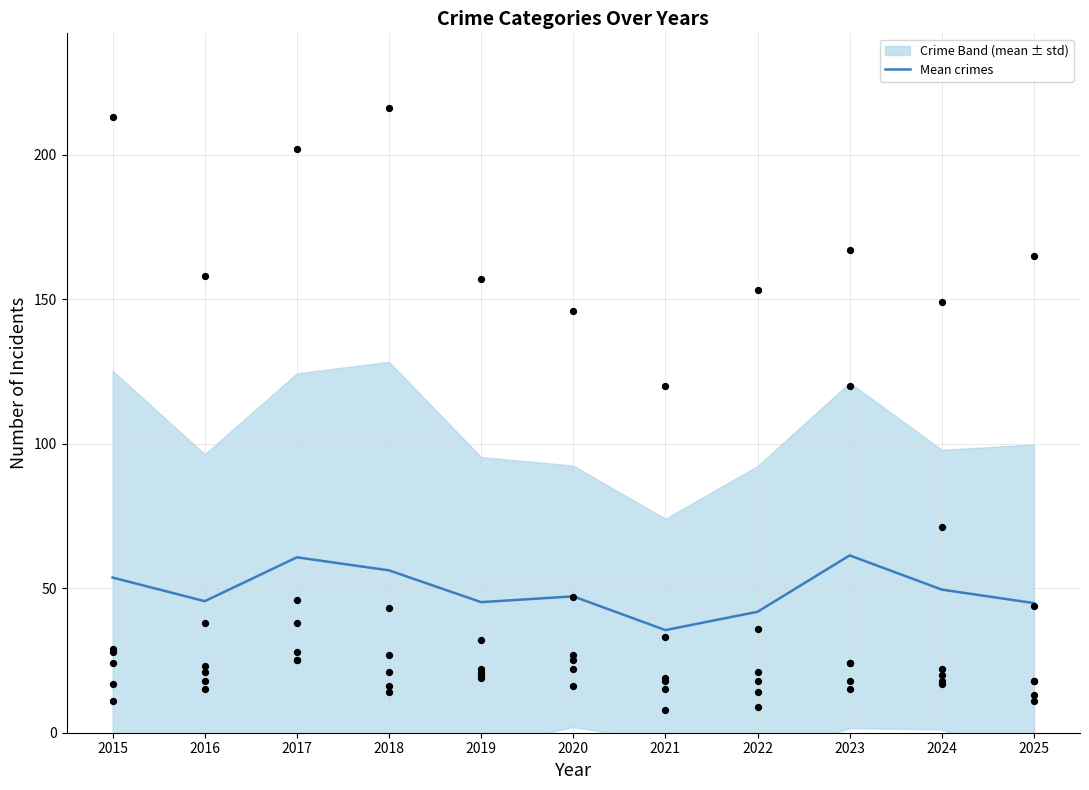

At how many categories does at least one series exceed 170?

3